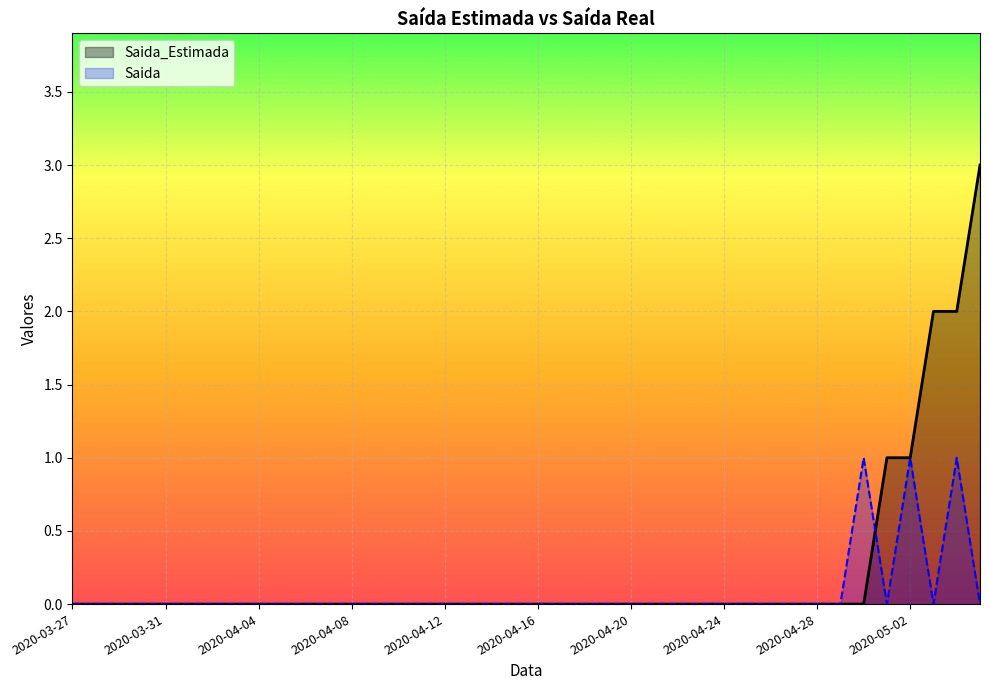

Is it true that Saida equals 0 at 2020-04-20?

False